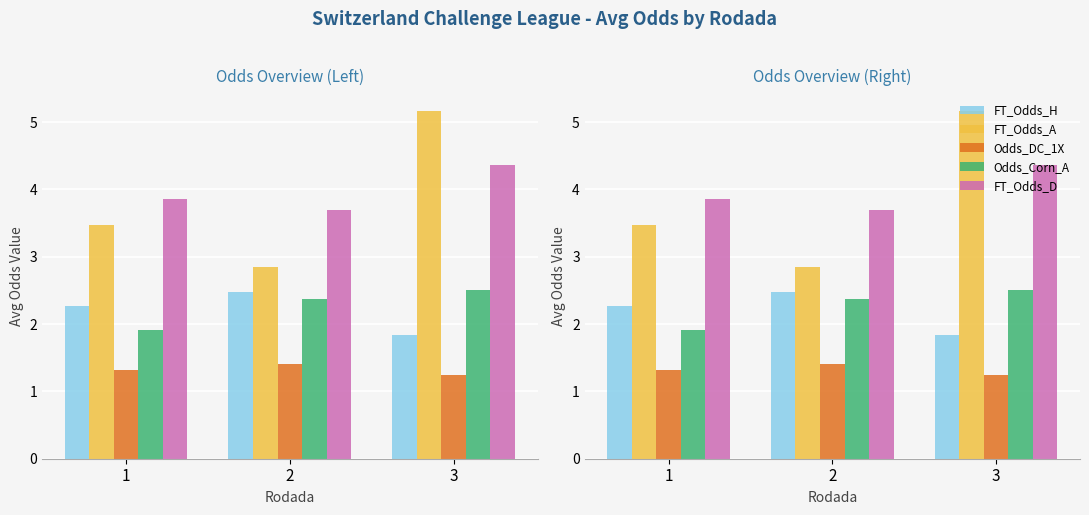

How many bars are there in each group?

5